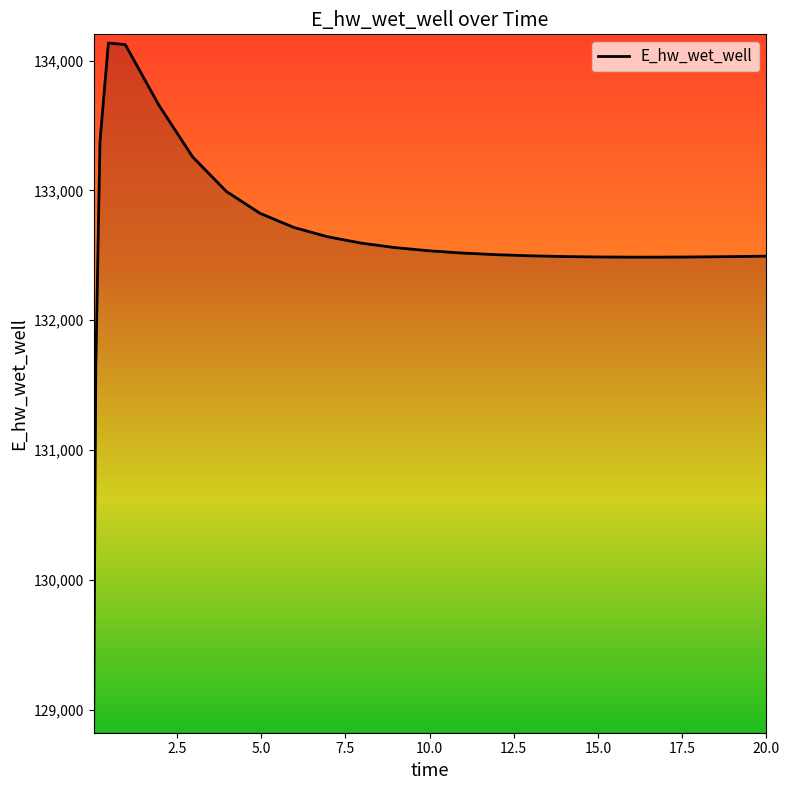

What is the greatest value displayed?

134135.9